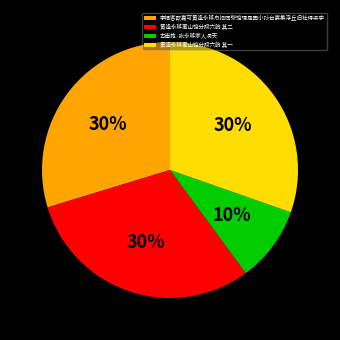

Which slice is the smallest?

古南苑·张永移家人洞天